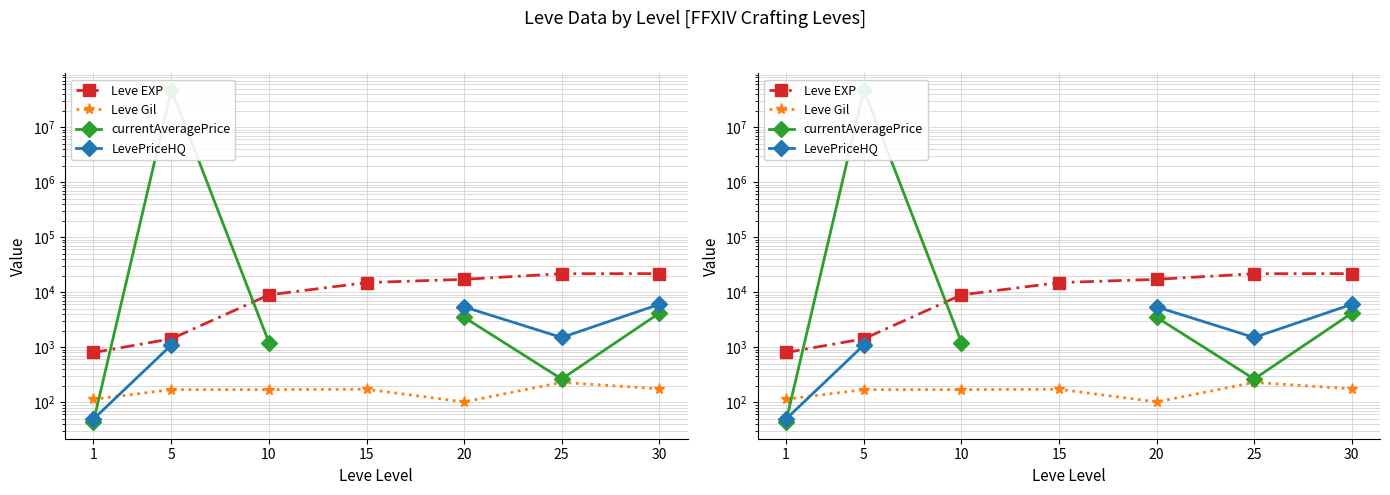

What are all the series names shown in the legend?

Leve EXP, Leve Gil, currentAveragePrice, LevePriceHQ